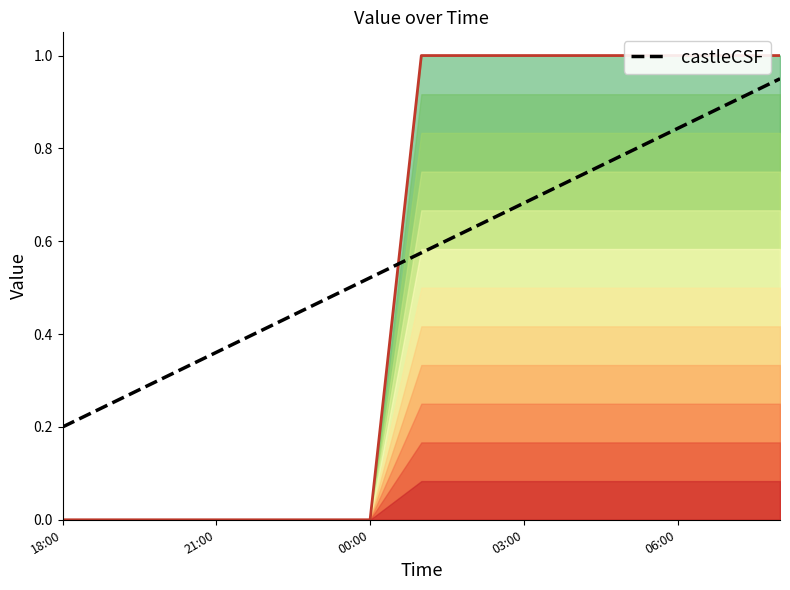

What is the change in value from 21:00 to 9?

+0.4